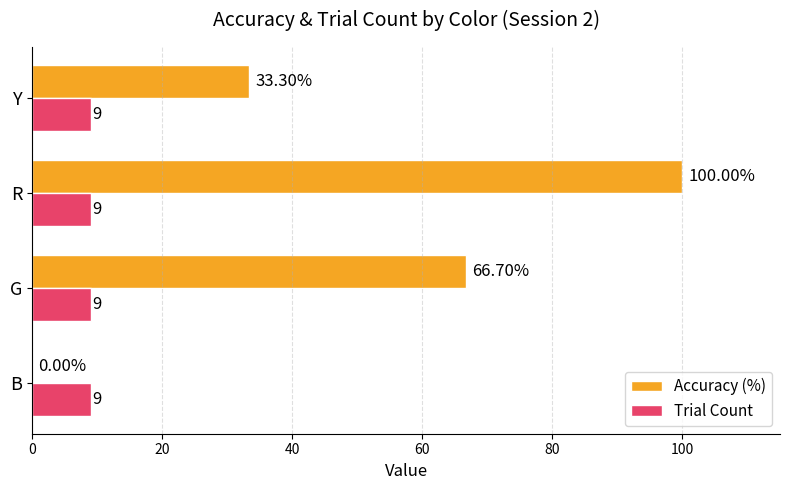

What is the greatest value displayed?

100.0